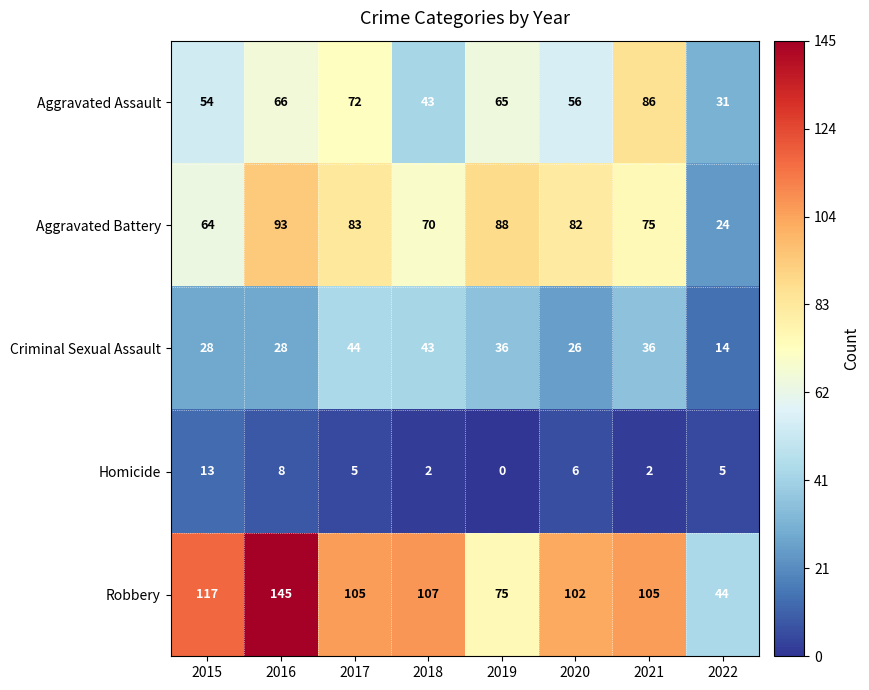

Between 2015 and 2016, which series saw the biggest shift?

Aggravated Battery